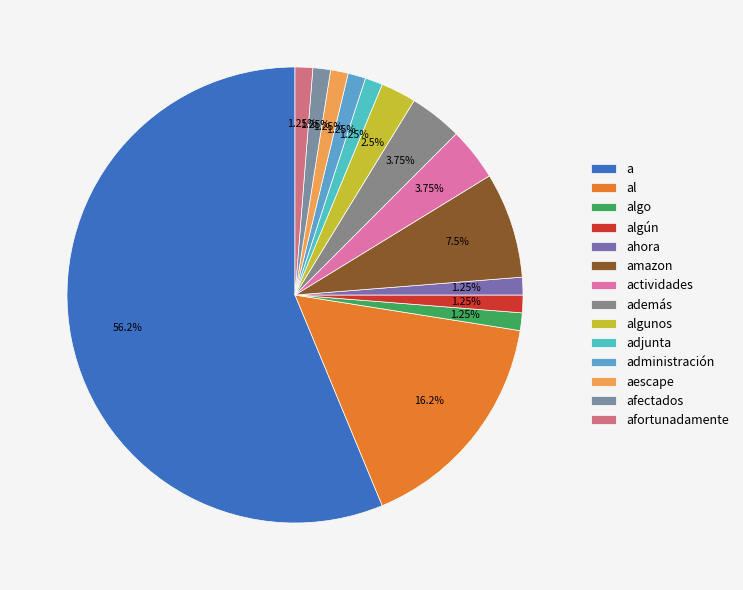

Combined, do al and actividades account for over 50%?

No